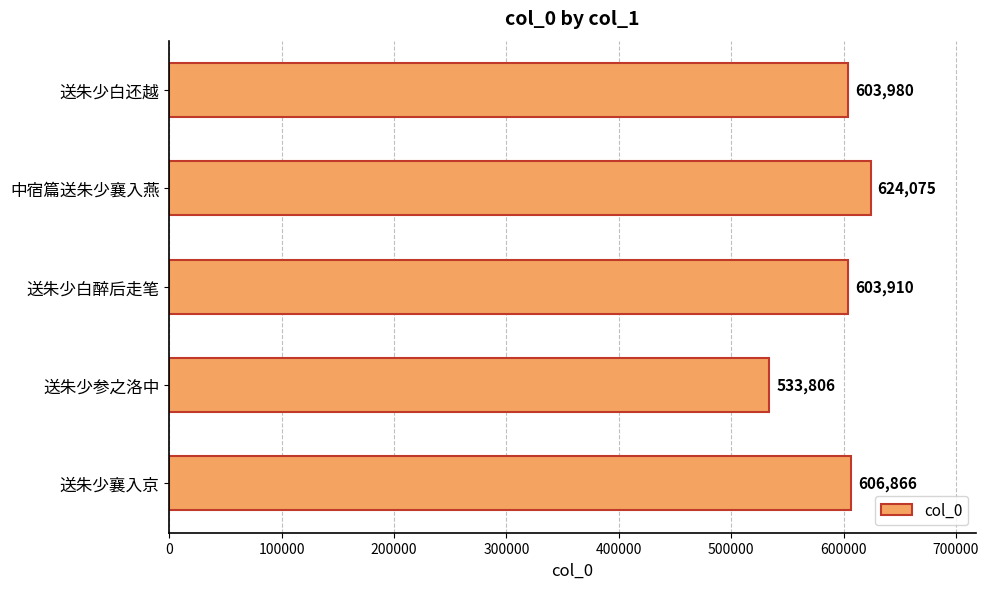

List the labels in order of value, smallest first.

送朱少参之洛中, 送朱少白醉后走笔, 送朱少白还越, 送朱少襄入京, 中宿篇送朱少襄入燕